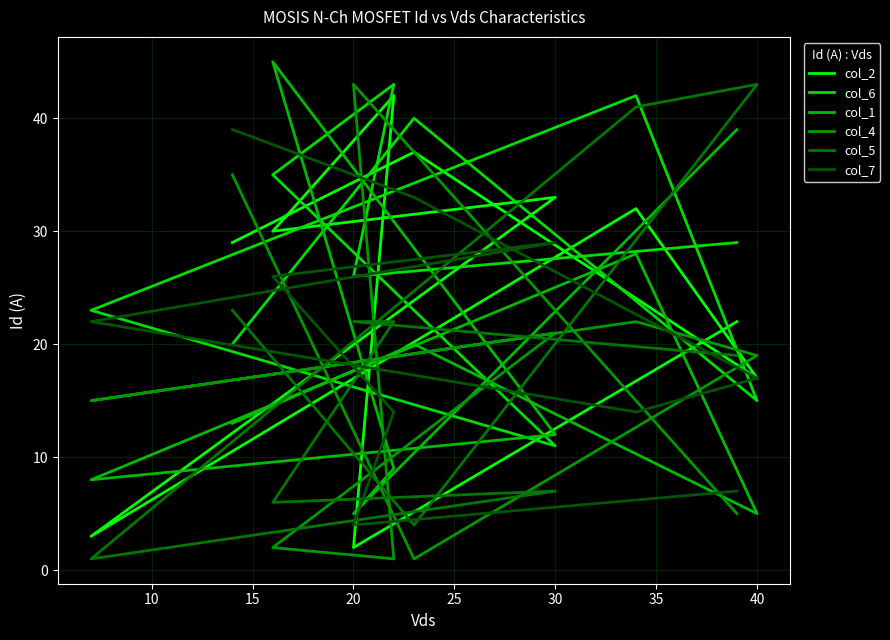

At how many categories does at least one series exceed 4?

10